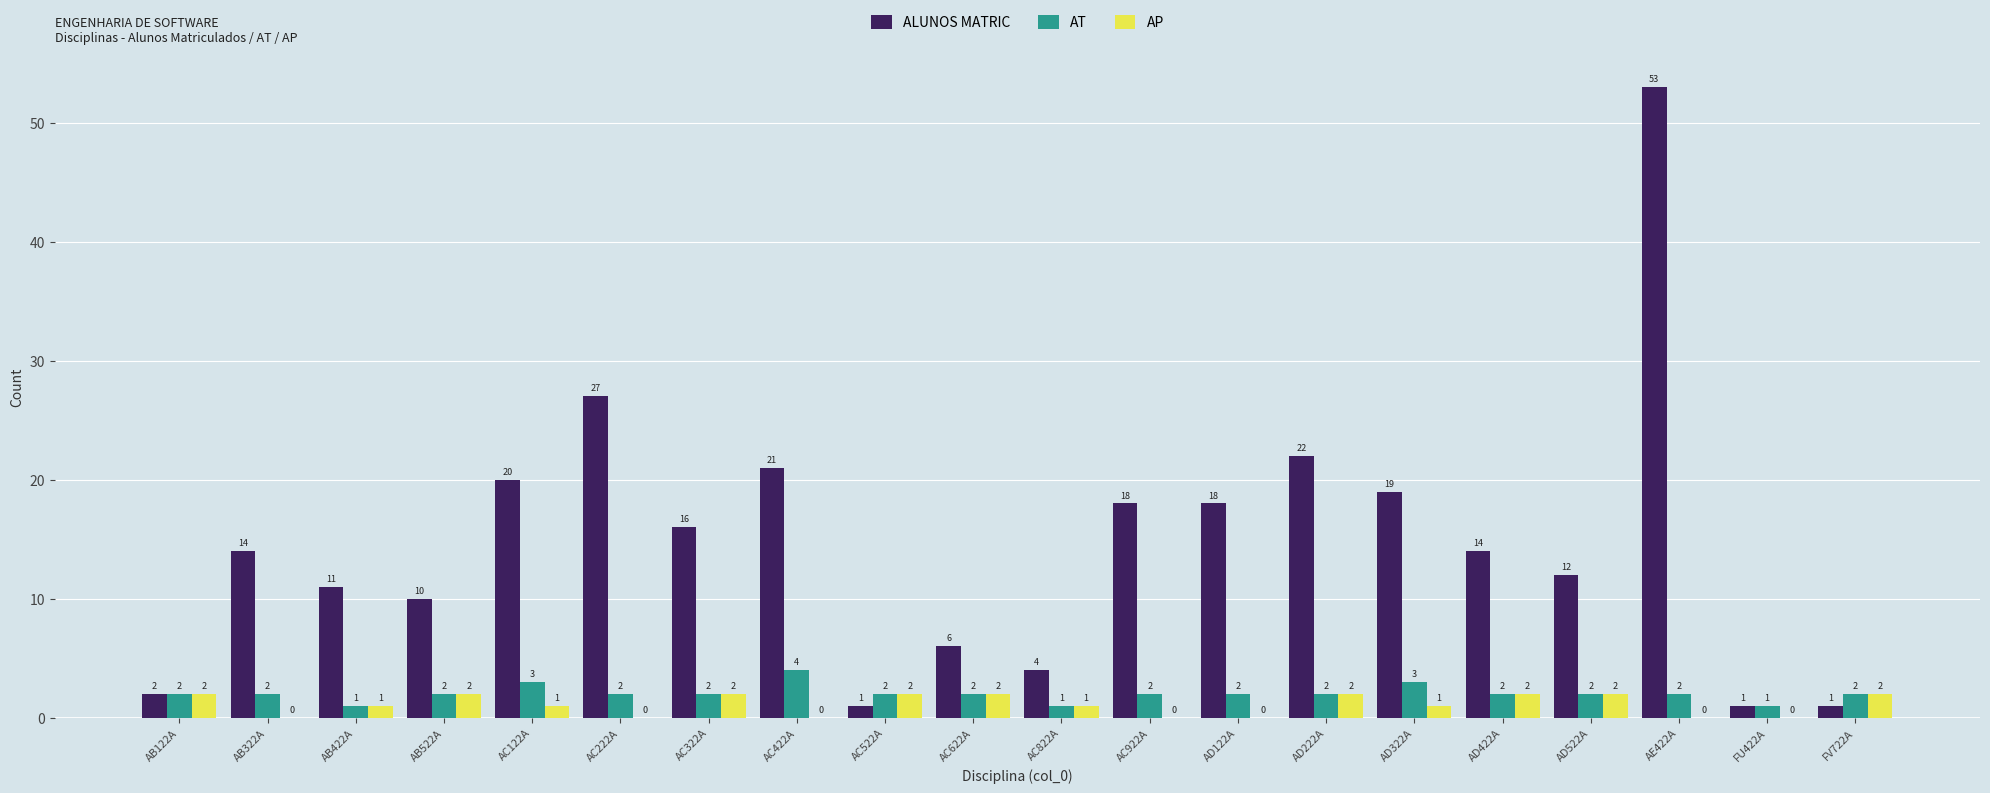

The AT series shows 2 at AD122A. True or false?

True